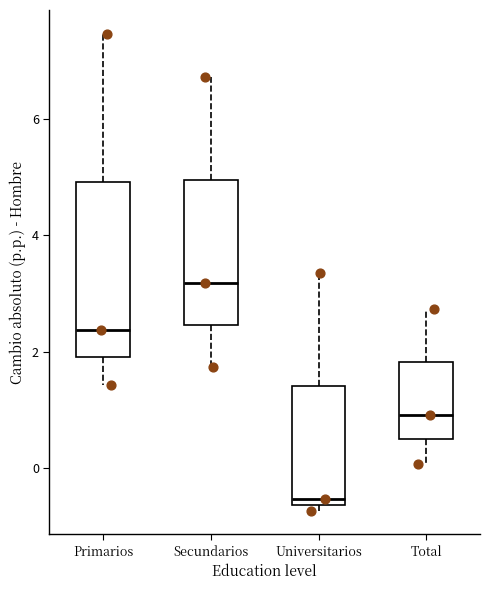

Reading left to right, transcribe this box plot: for each box, give where its median line is, the range the box spans, and where its two whiskers end, as read against the y-axis. The values are not printed on the chart, so give them approximately, as read against the axis.

Primarios: median 2.4, box 2.0 to 5.0, whiskers 1.4 to 7.4
Secundarios: median 3.2, box 2.4 to 5.0, whiskers 1.8 to 6.8
Universitarios: median -0.6 (just above the box's lower edge), box -0.6 to 1.4, whiskers -0.8 to 3.4
Total: median 1.0, box 0.4 to 1.8, whiskers 0.0 to 2.8